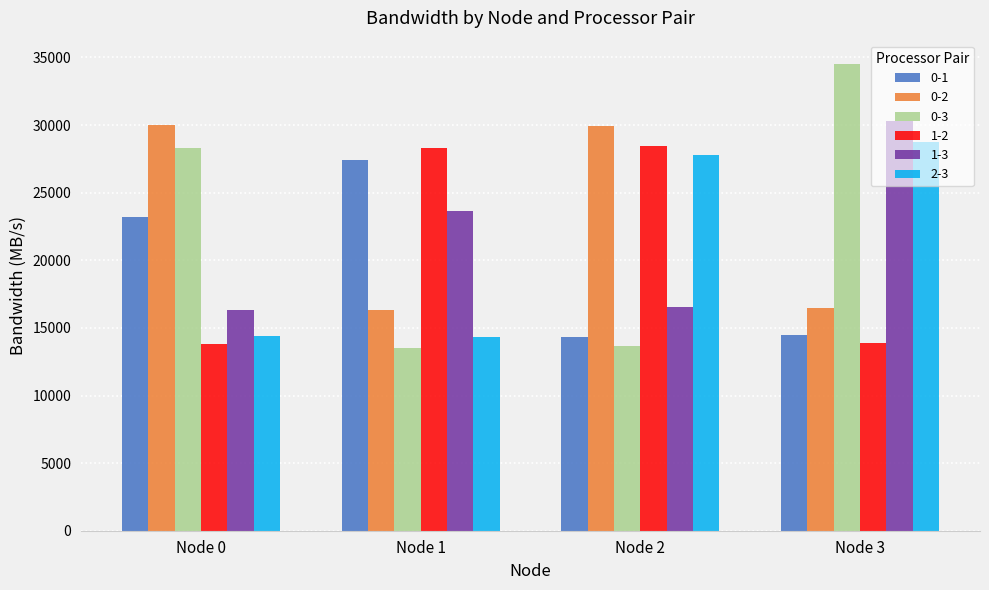

What is the value of the 2-3 bar at the 4th from the left?

28764.8